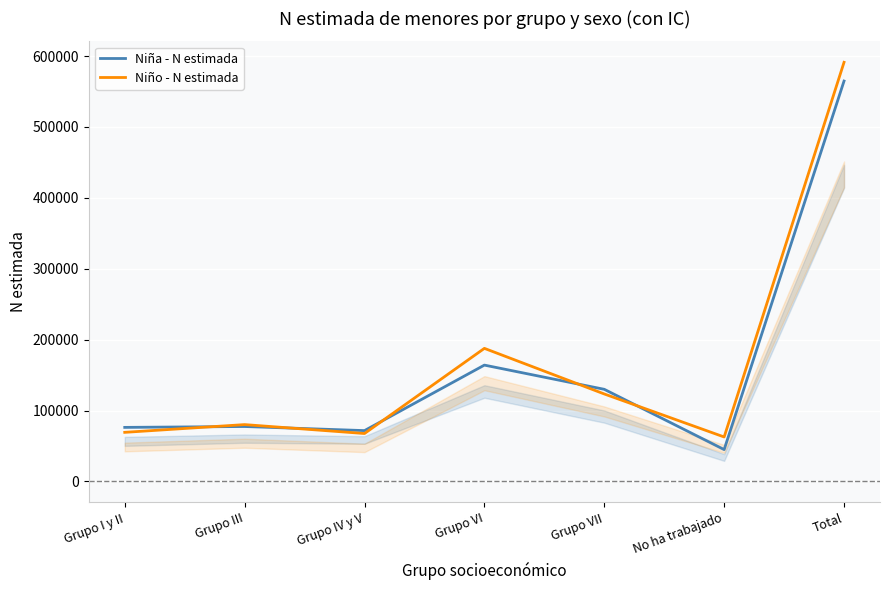

Which series has the largest total across all categories?

Niño - N estimada